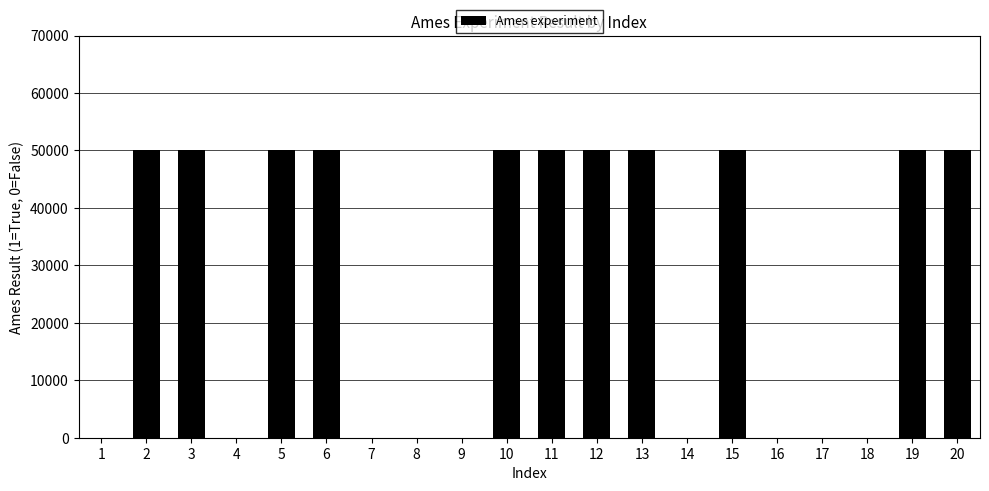

Reading right to left, extract all data points from this chart.

20=50000	19=50000	18=0	17=0	16=0	15=50000	14=0	13=50000	12=50000	11=50000	10=50000	9=0	8=0	7=0	6=50000	5=50000	4=0	3=50000	2=50000	1=0